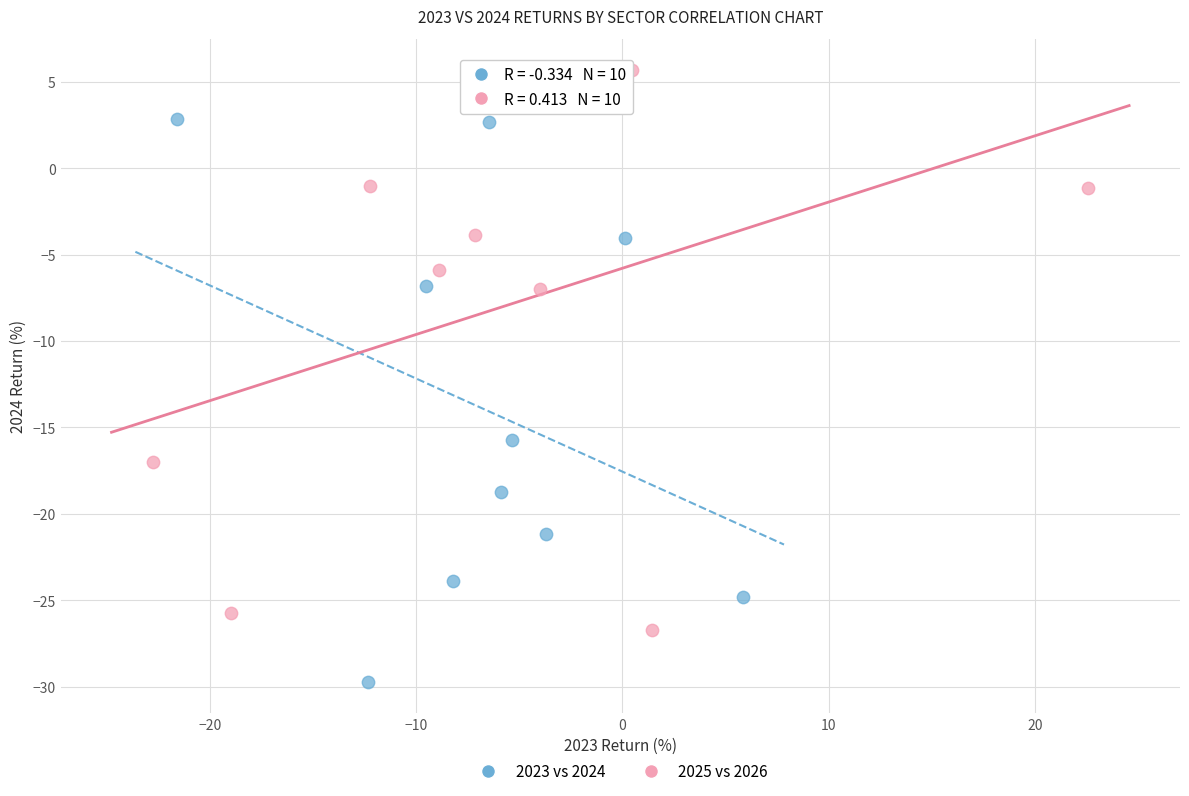

Which series contains the highest Y value?

2025 vs 2026